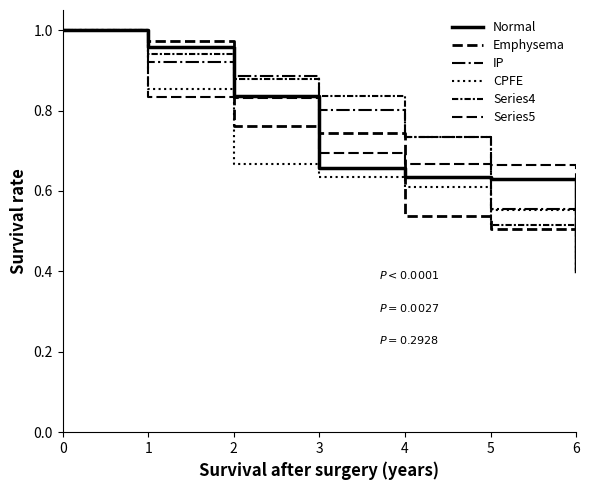

What is the average value of the Emphysema series?

0.7